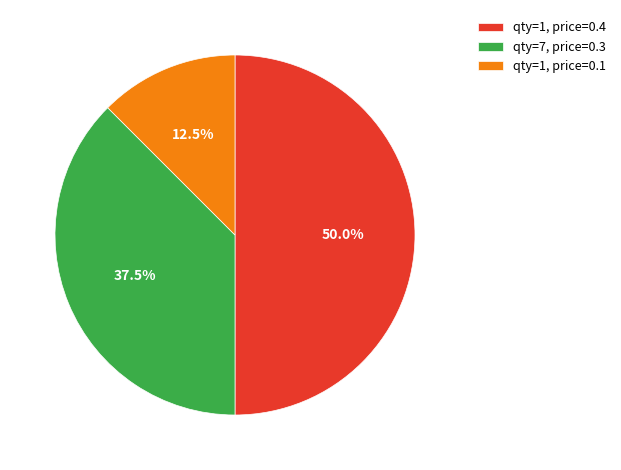

What percentage do qty=1, price=0.1 and qty=1, price=0.4 together represent?

62.5%